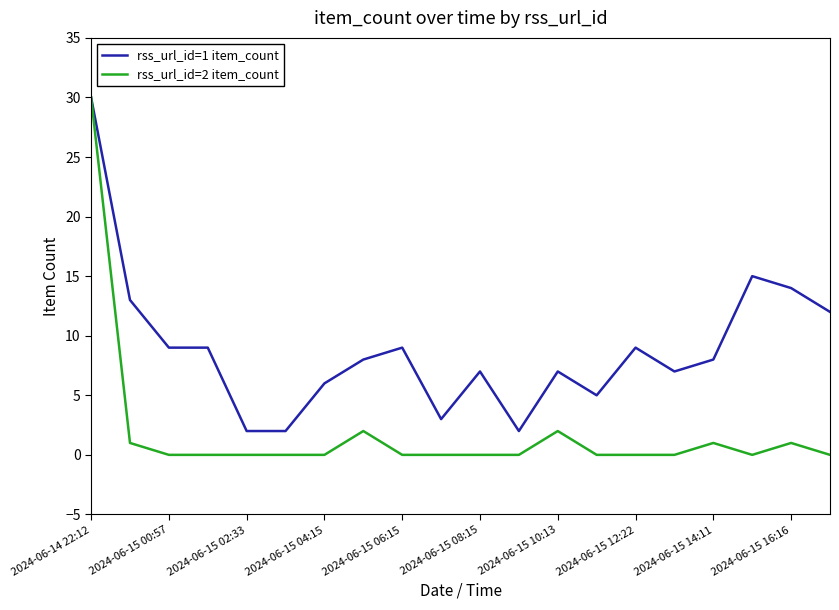

What is the greatest value displayed?

30